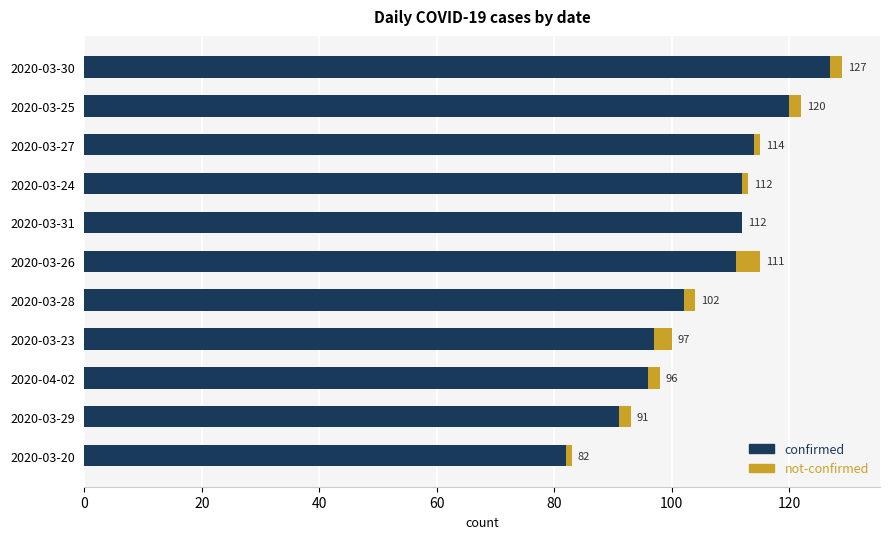

What is the total value across all series at 2020-03-30?

129